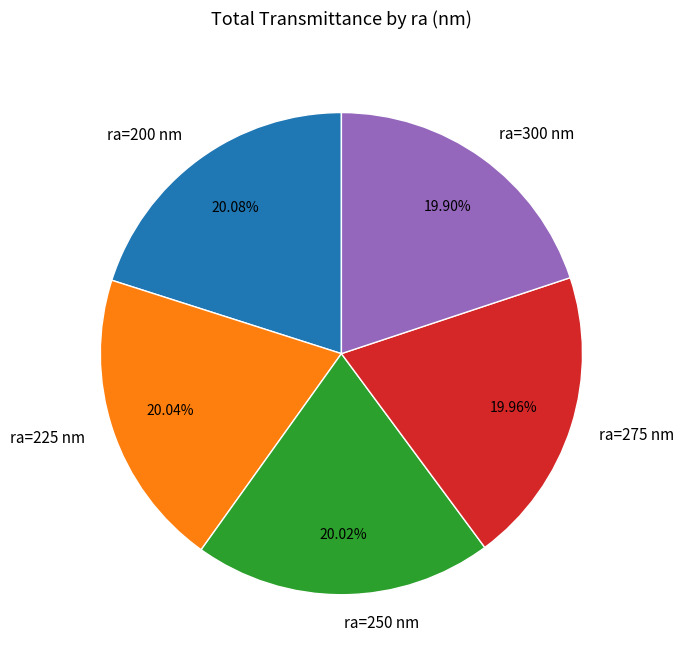

Is there a majority slice in this chart?

No